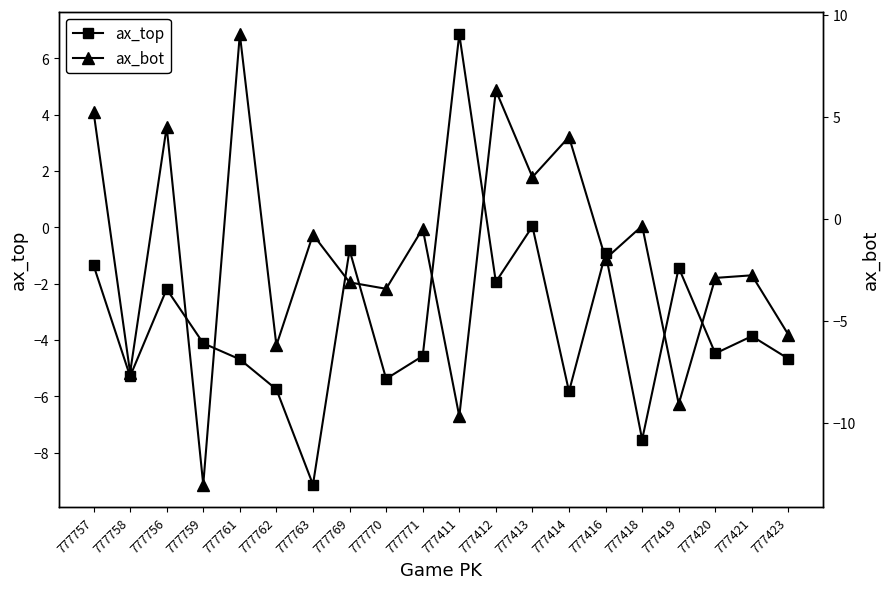

Rank the series by their maximum value, from highest to lowest.

ax_bot, ax_top